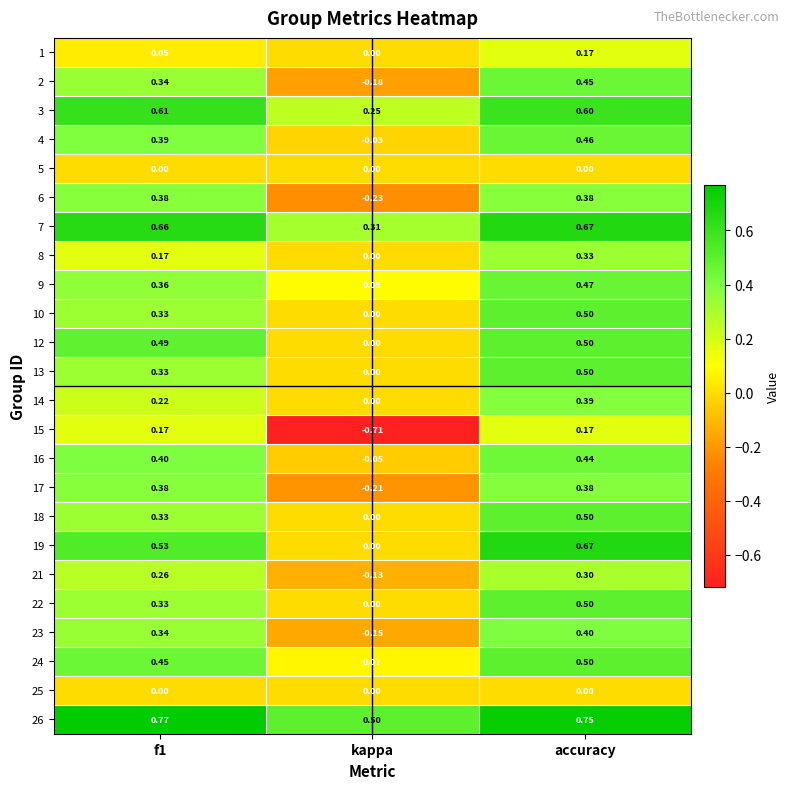

At which label is 21 closest to 0?

kappa